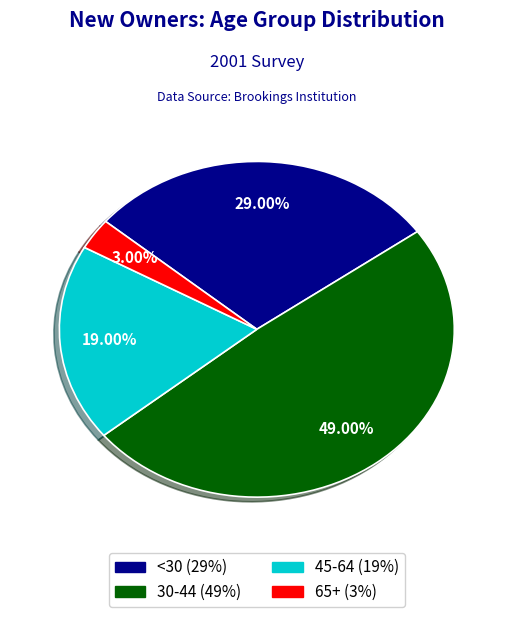

Is there a majority slice in this chart?

No